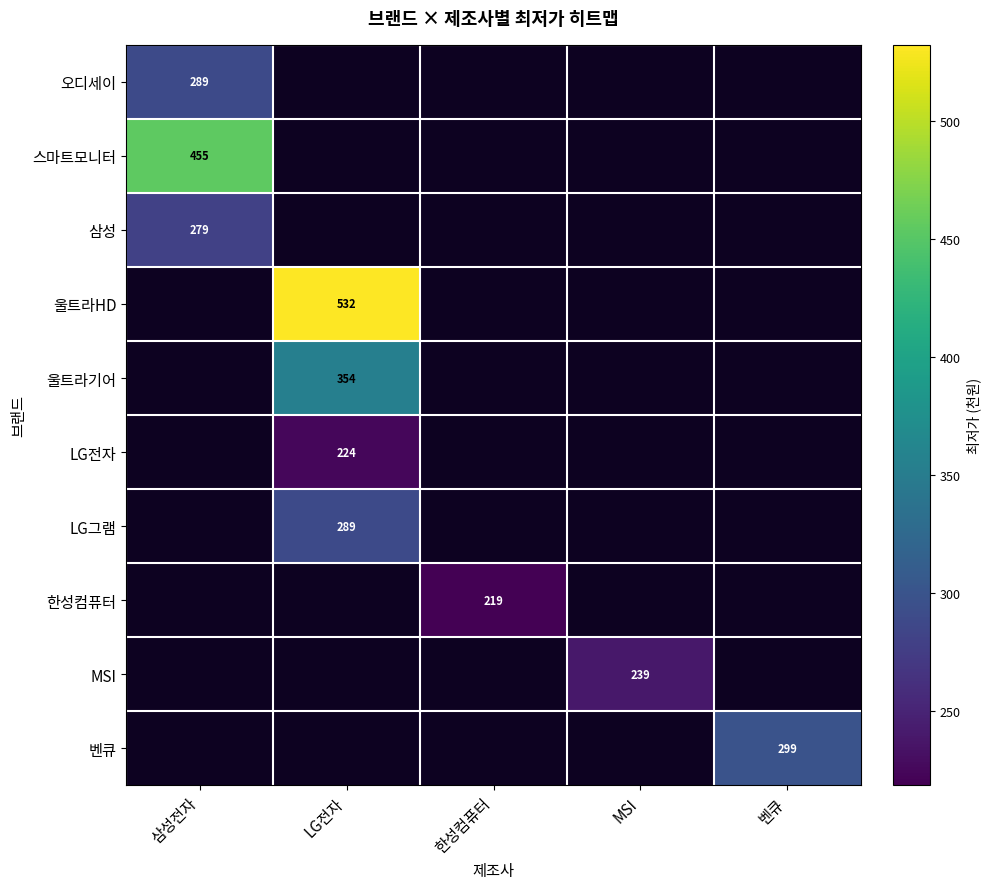

Is it true that 스마트모니터 equals 455 at 삼성전자?

True